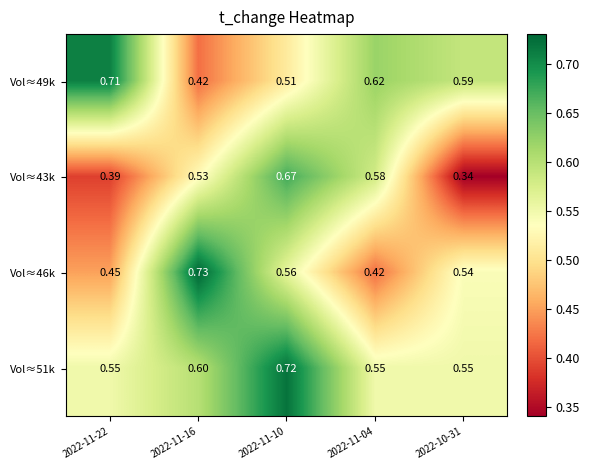

List the series in order of their peak value, lowest first.

Vol≈43k, Vol≈49k, Vol≈51k, Vol≈46k